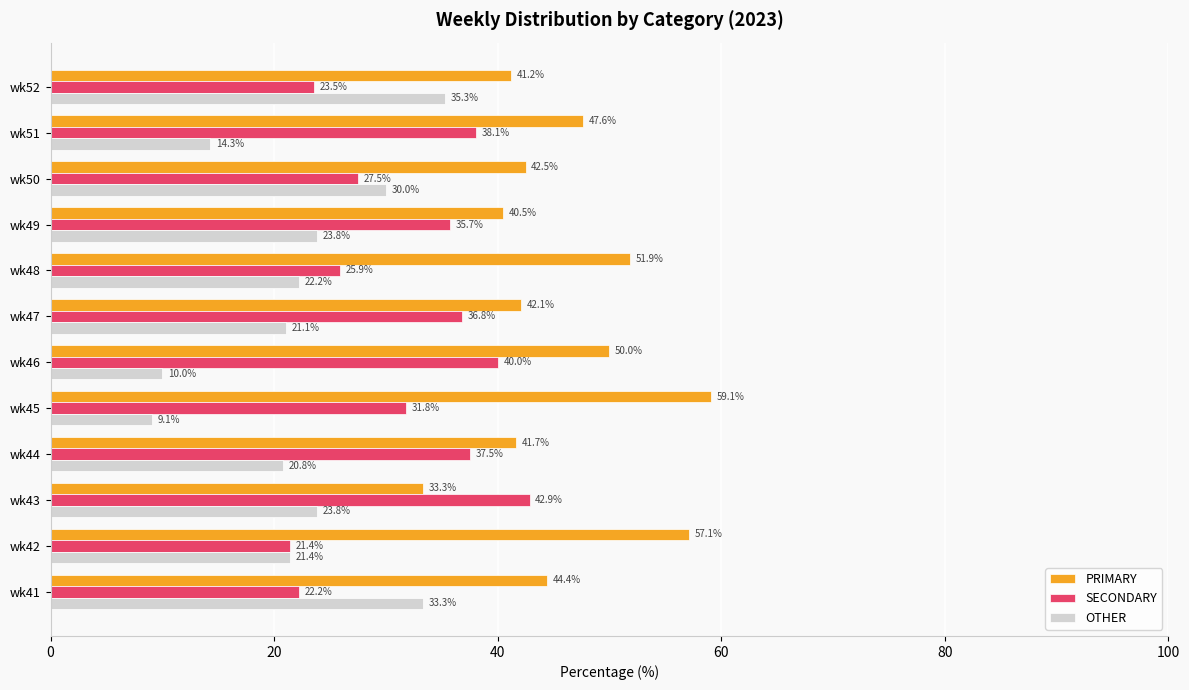

List the series in order of their overall mean, lowest first.

OTHER, SECONDARY, PRIMARY